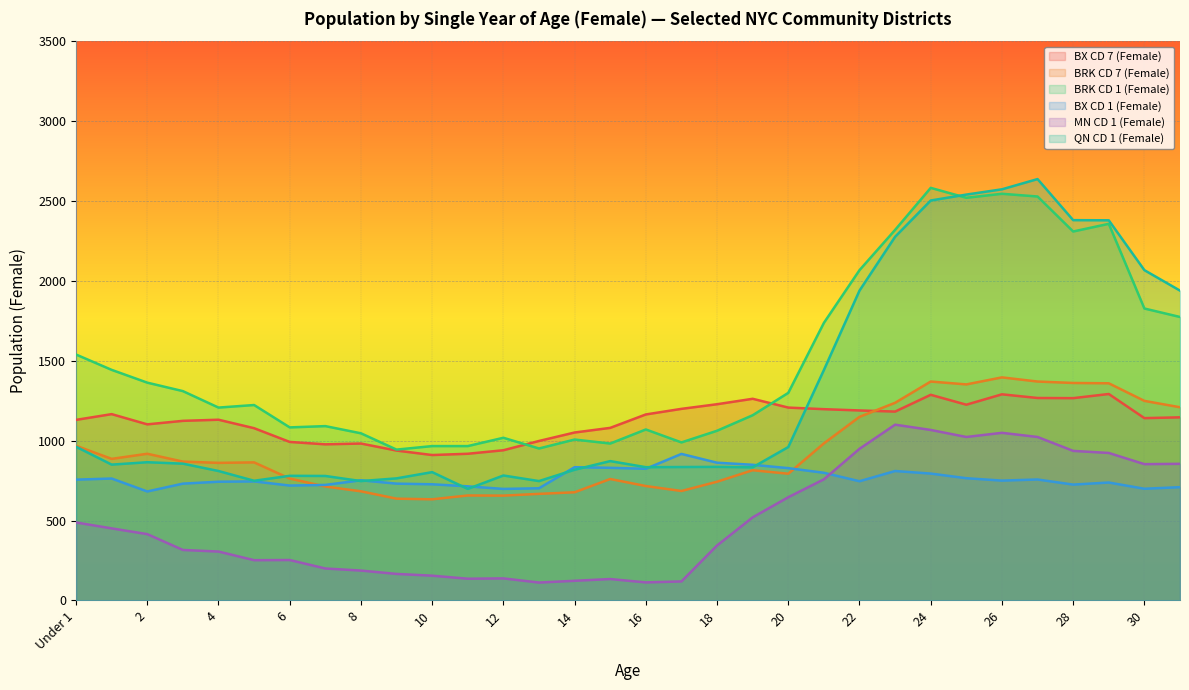

What is the minimum value for BX CD 1 (Female)?

682